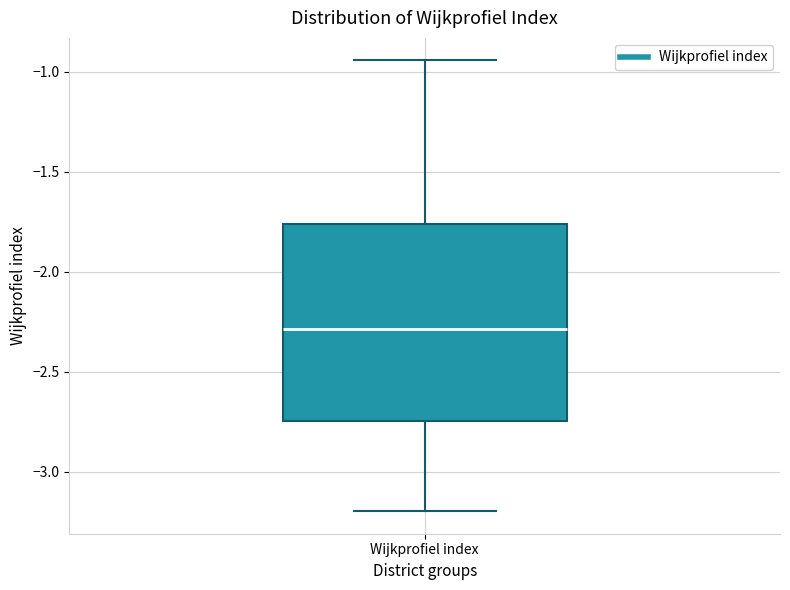

Read this box plot against the y-axis: the position of the median line, the range covered by the box, and the ends of both whiskers. The values are not printed on the chart, so give them approximately, as read against the axis.

median -2.30, box -2.75 to -1.75, whiskers -3.20 to -0.95